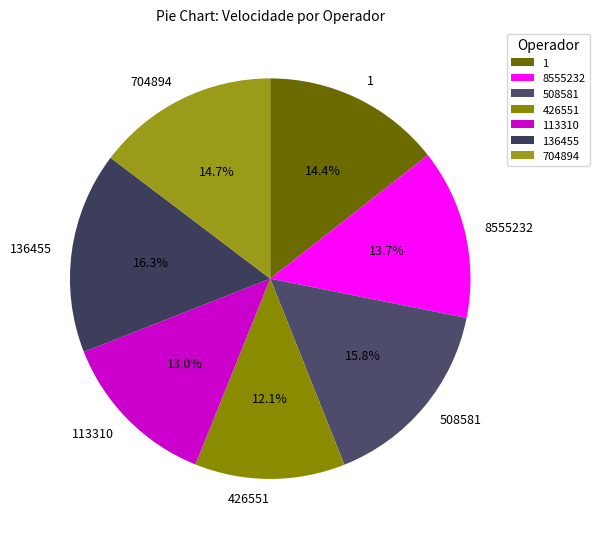

Does any single category account for the majority?

No